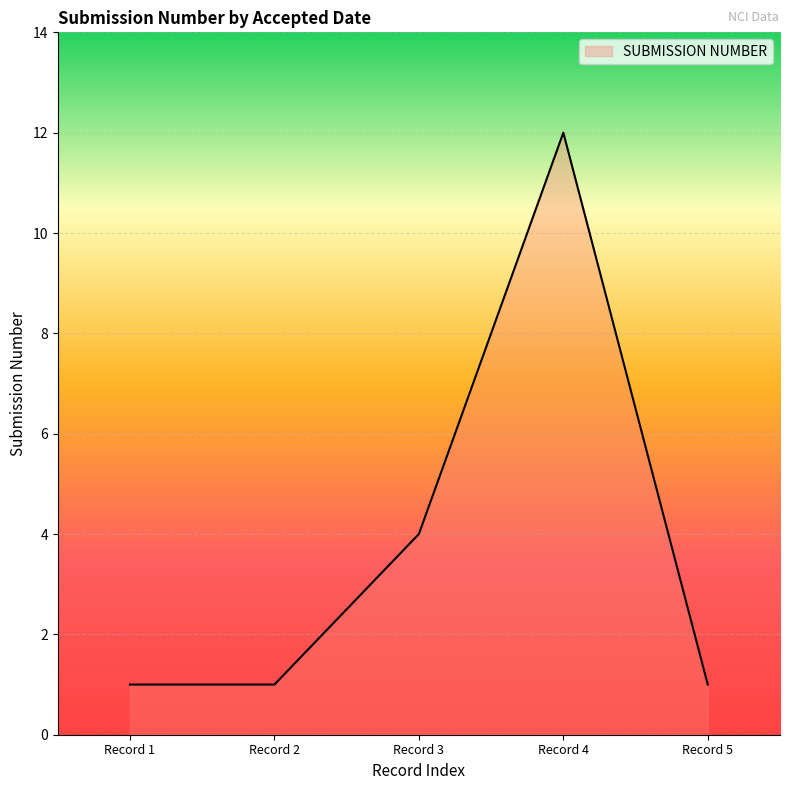

At which category does the data reach its first local peak?

Record 4